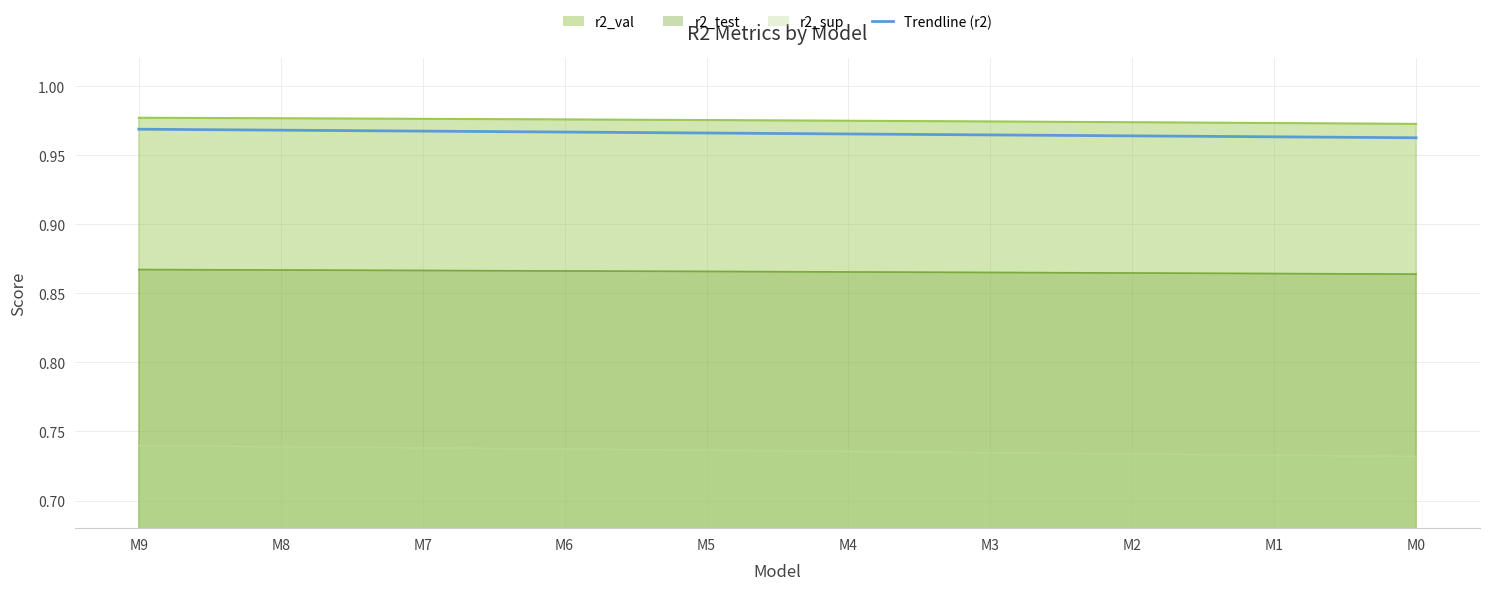

Between M6 and M0, which is larger?

M6